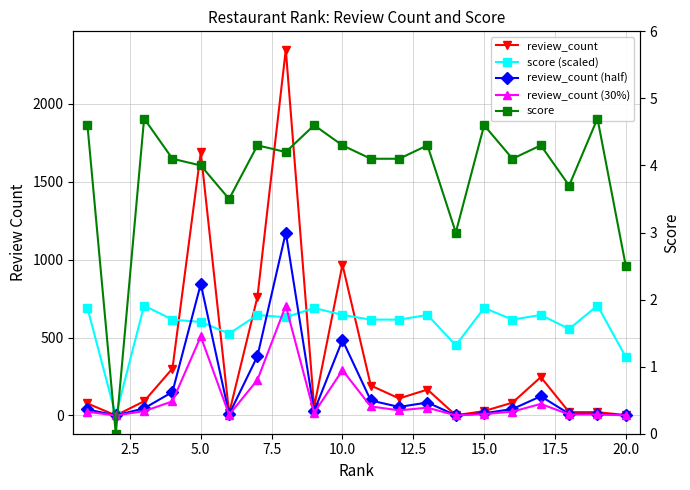

How many values in score are above zero?

19